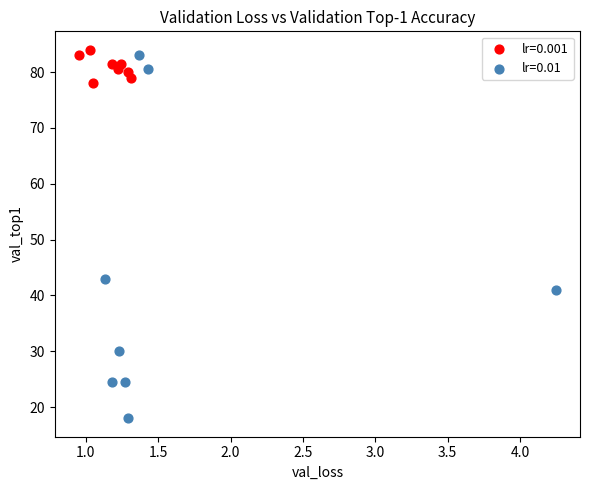

Which series contains the lowest Y value?

lr=0.01